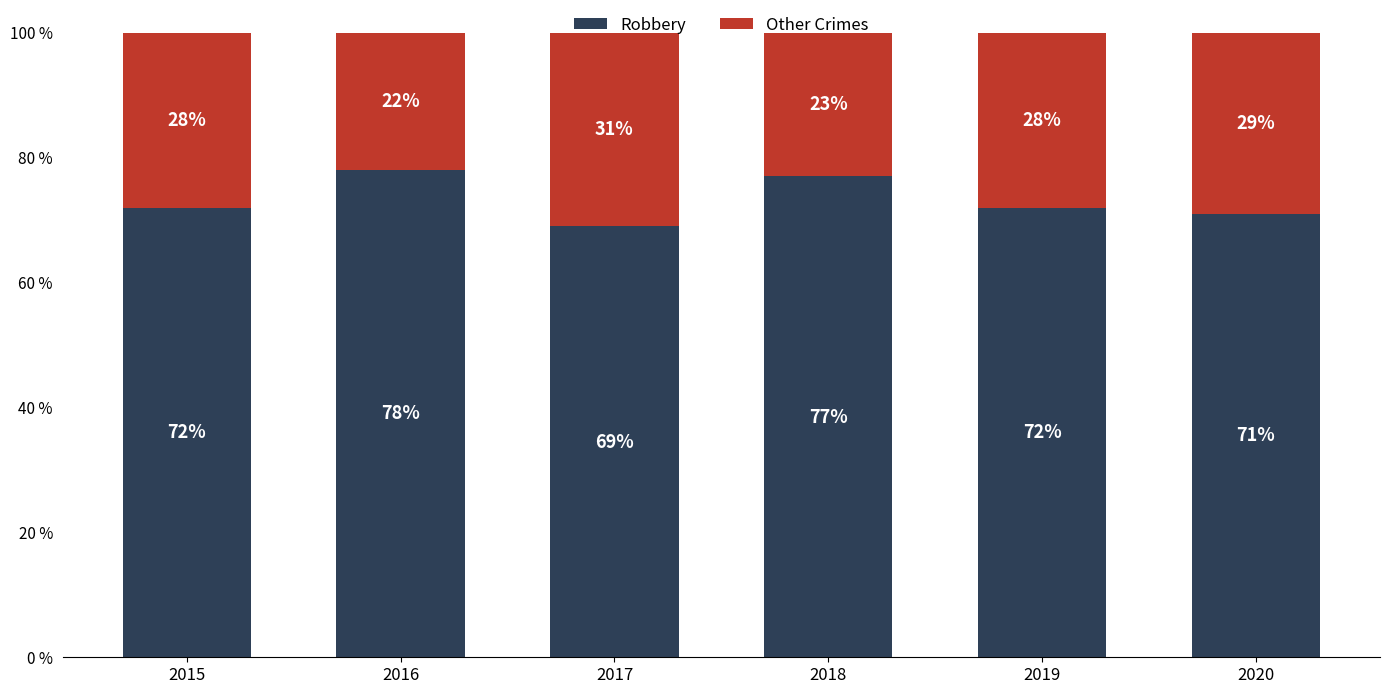

What value does the Robbery series have at 2016?

78